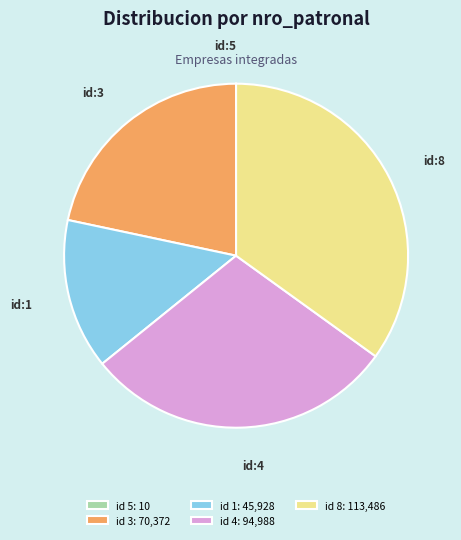

Does id 1: 45,928 account for over 50% of the chart?

No